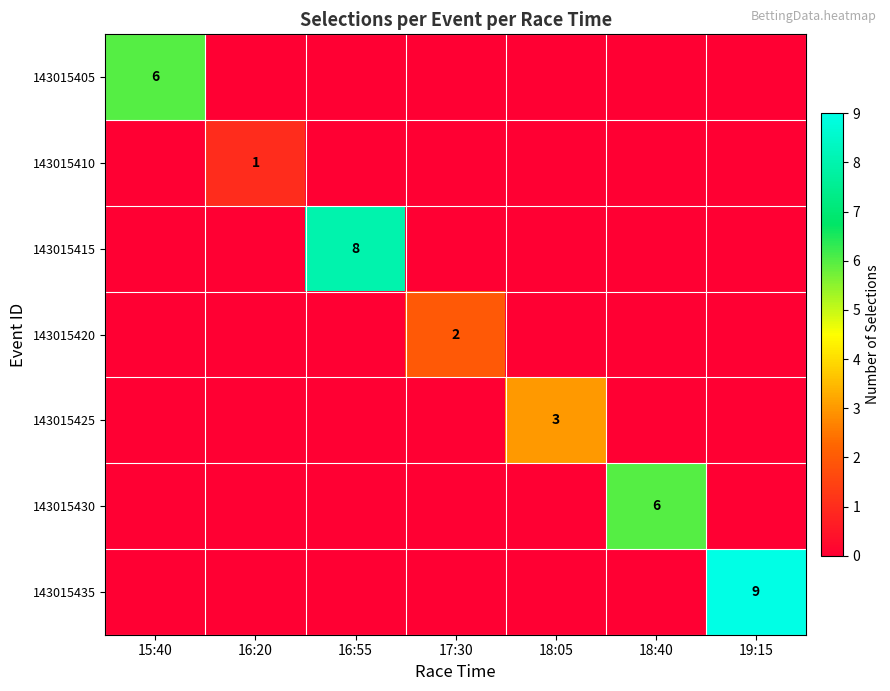

The value of 143015405 at 15:40 is 4. True or false?

False